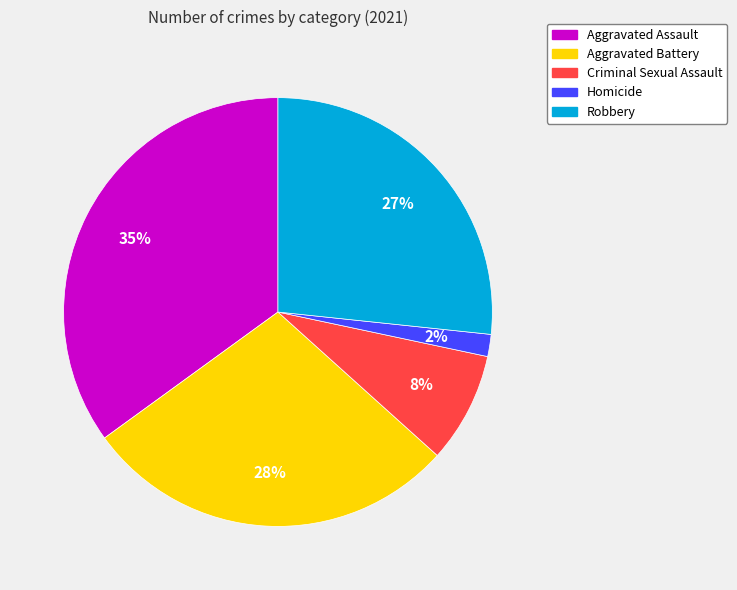

Rank the categories by value from highest to lowest.

Aggravated Assault, Aggravated Battery, Robbery, Criminal Sexual Assault, Homicide